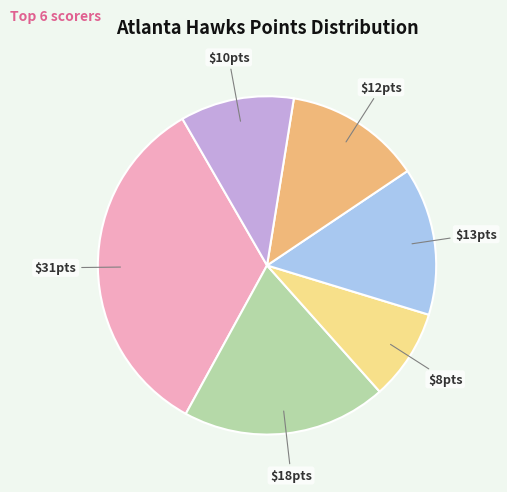

Is there any slice that represents more than half of the pie?

No